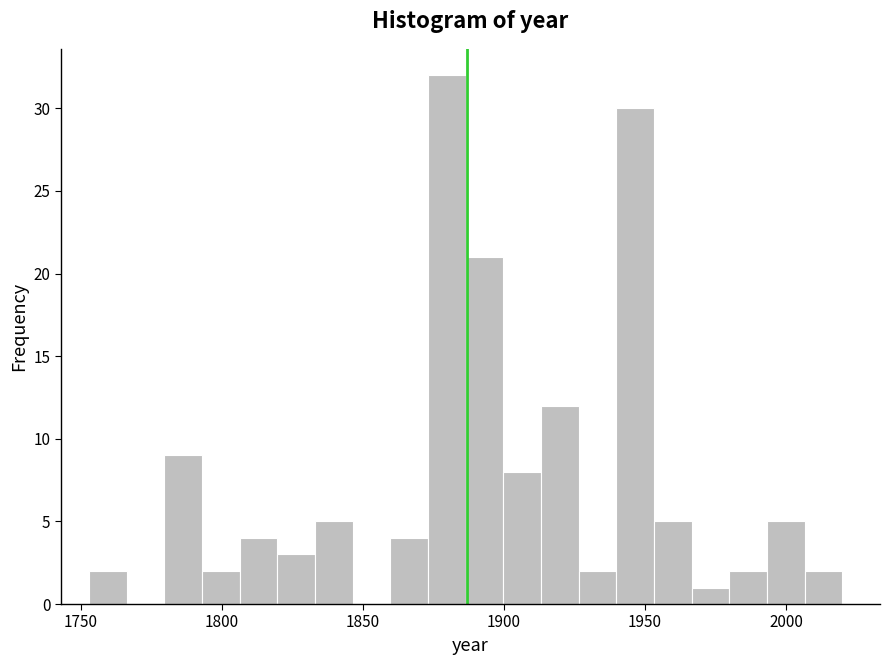

Around what value on the x-axis is the tallest bar? Give the approximate position of its centre, as read against the axis.

1880